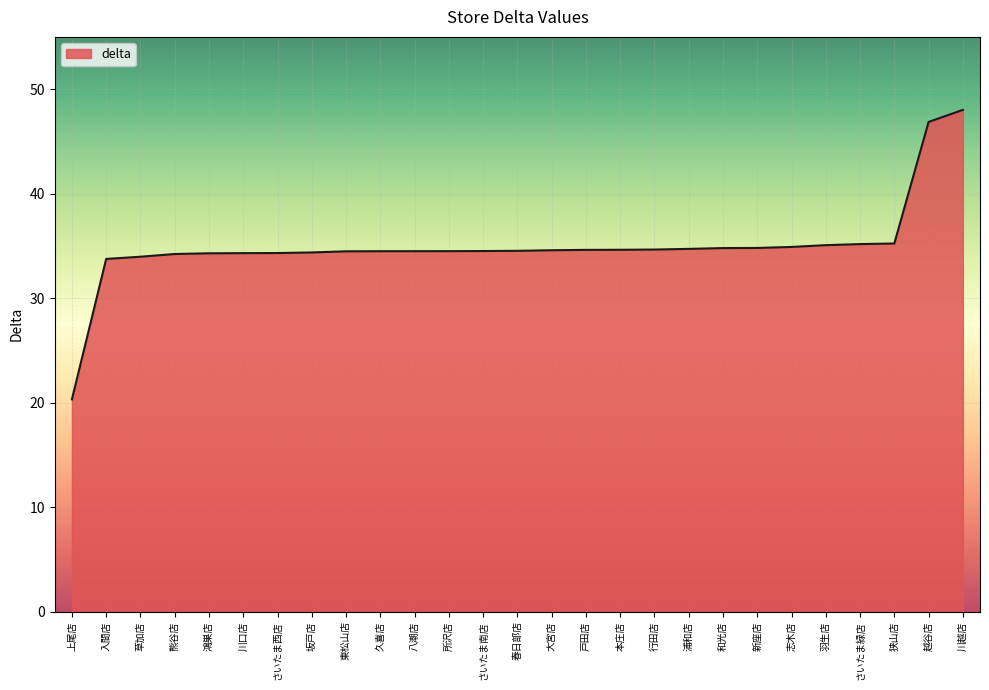

What is the greatest value displayed?

48.0